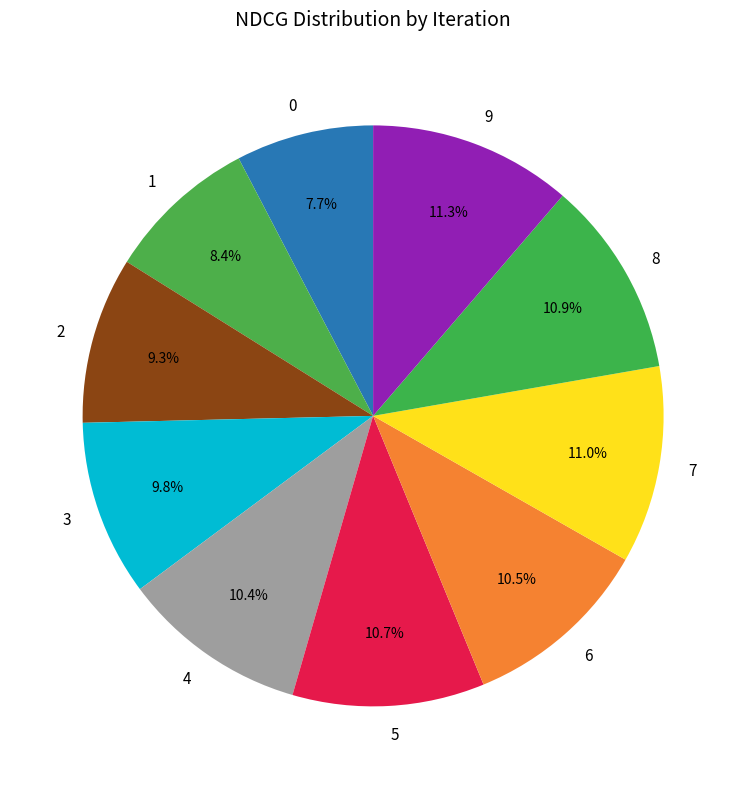

Does 6 represent more than half of the total?

No